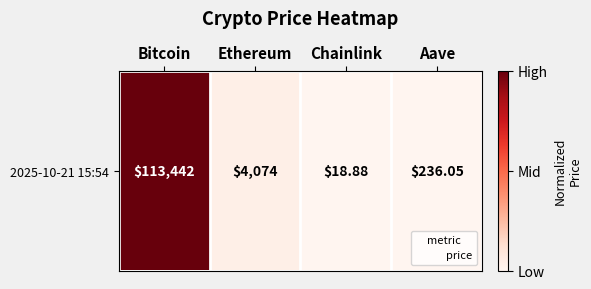

The chart shows a value of 0.4 at Chainlink. True or false?

False